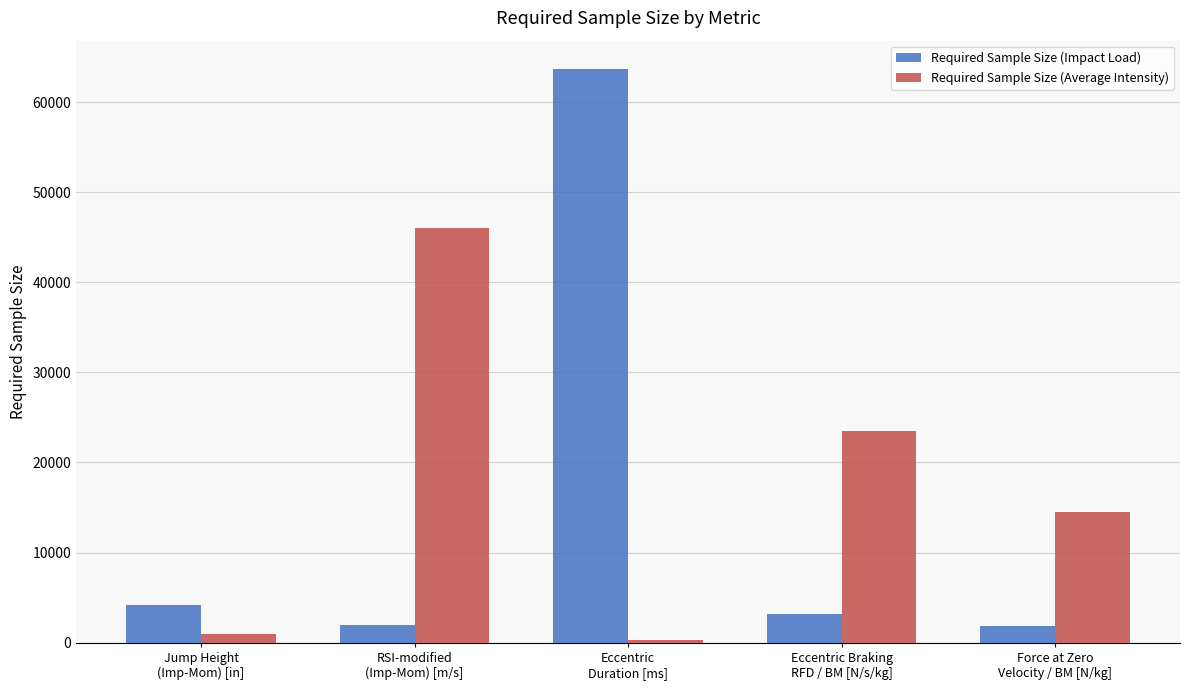

Does the chart contain any negative values?

No